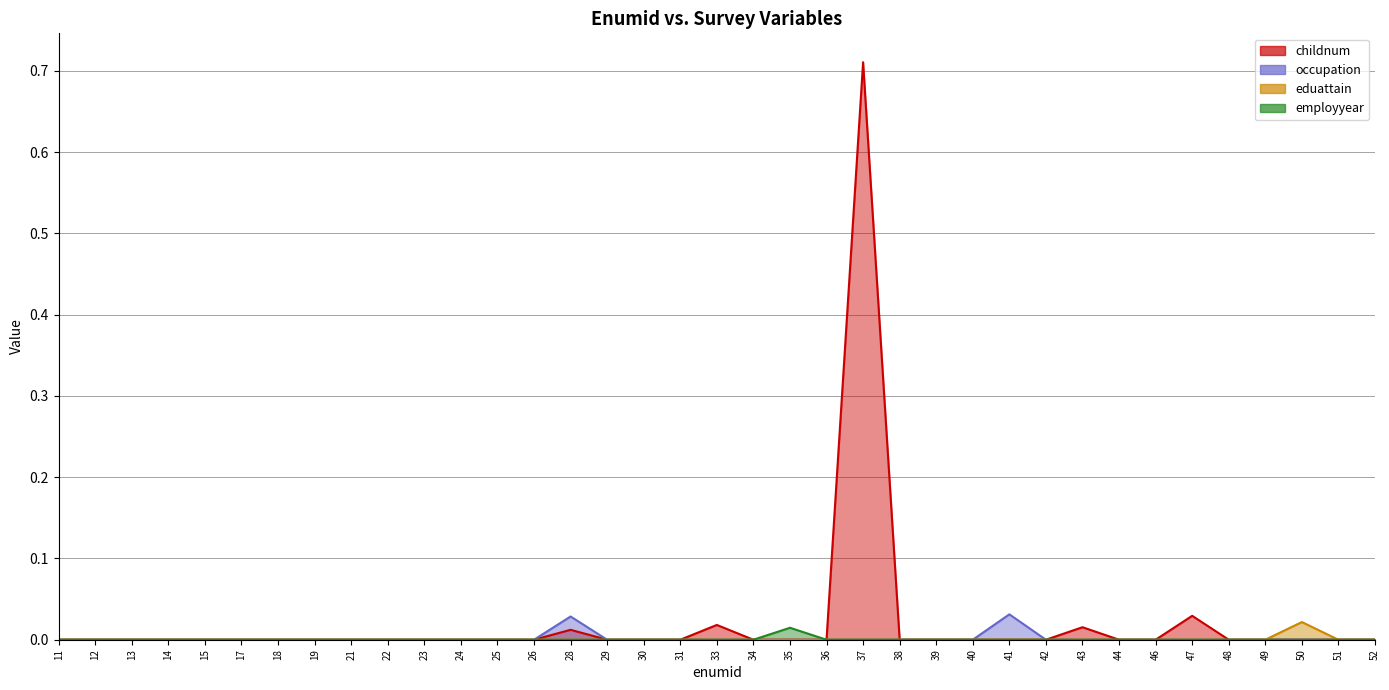

What is the total value across all series at 37?

0.7